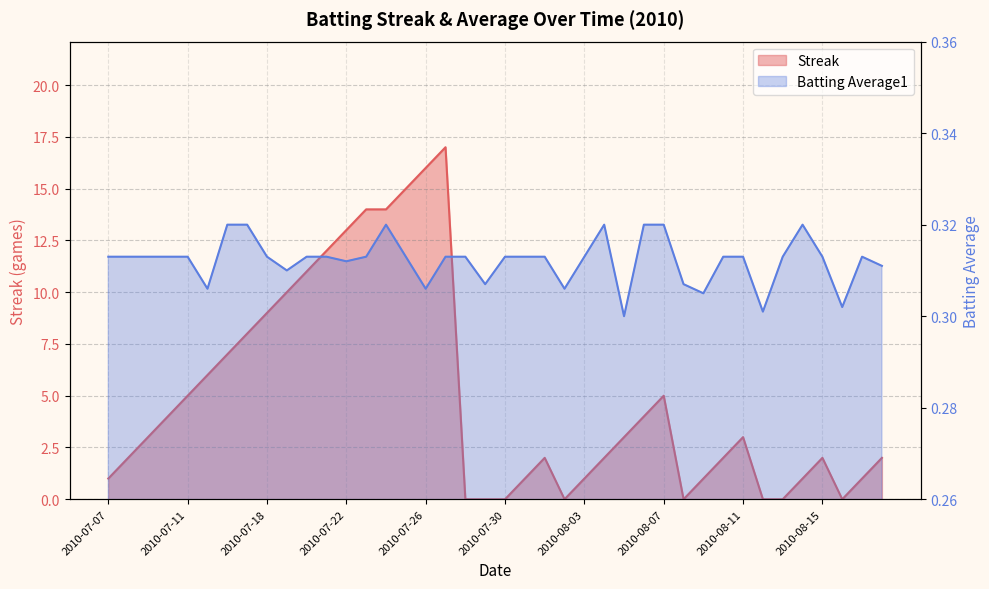

List the series in order of their overall mean, lowest first.

Batting Average1, Streak